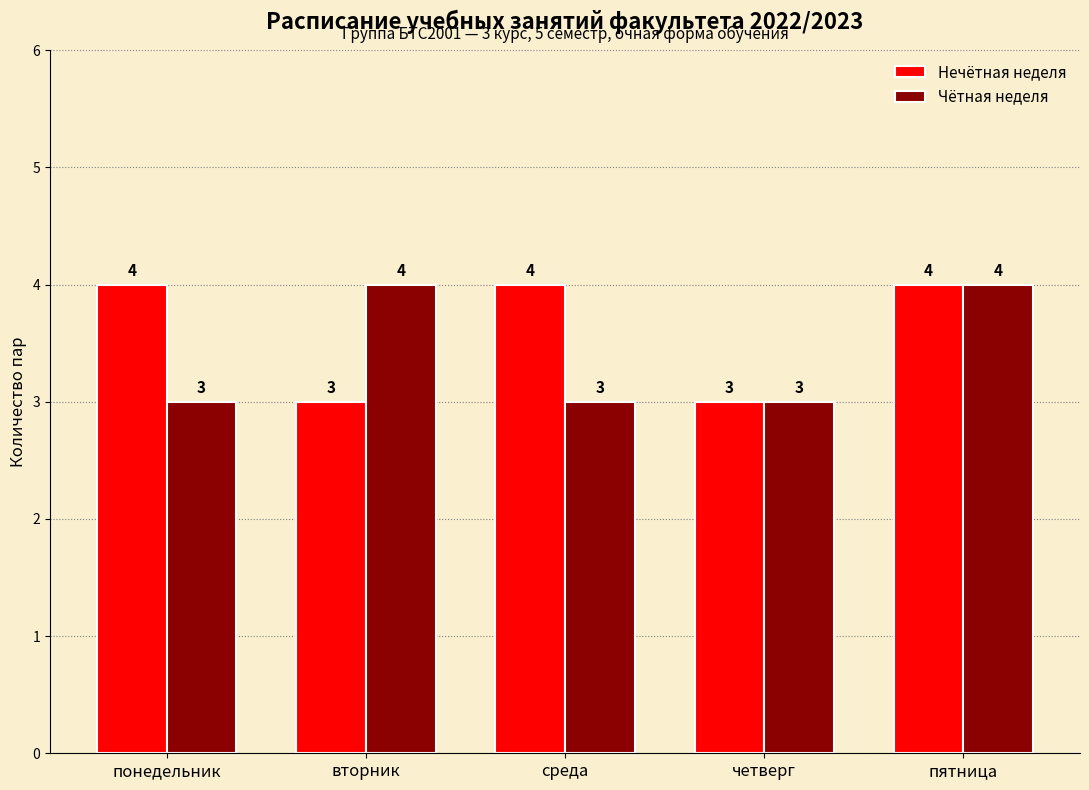

The Чётная неделя series shows 4 at пятница. True or false?

True